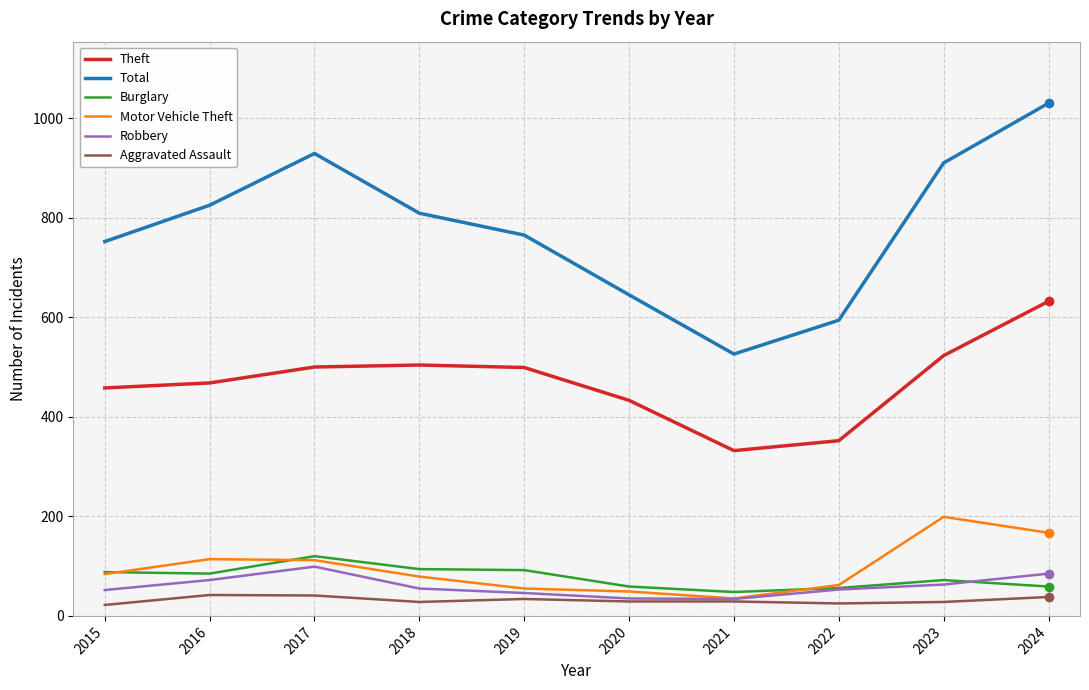

What is the average value of the Theft series?

470